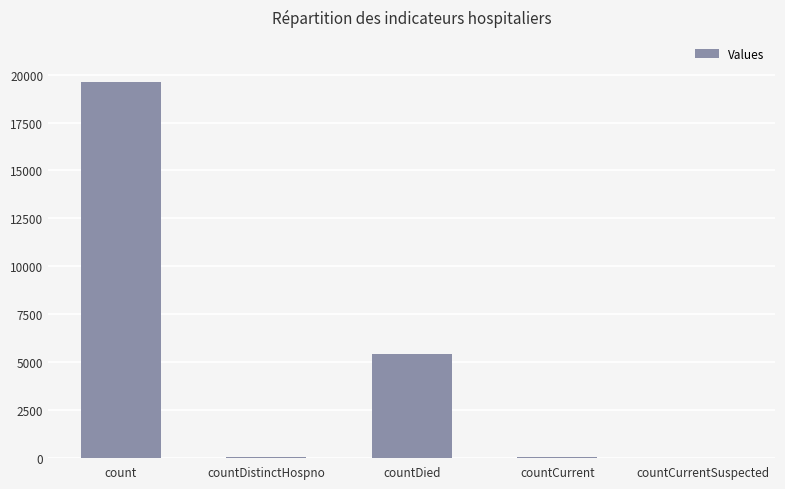

Where is the data nearest to the value 9809?

countDied